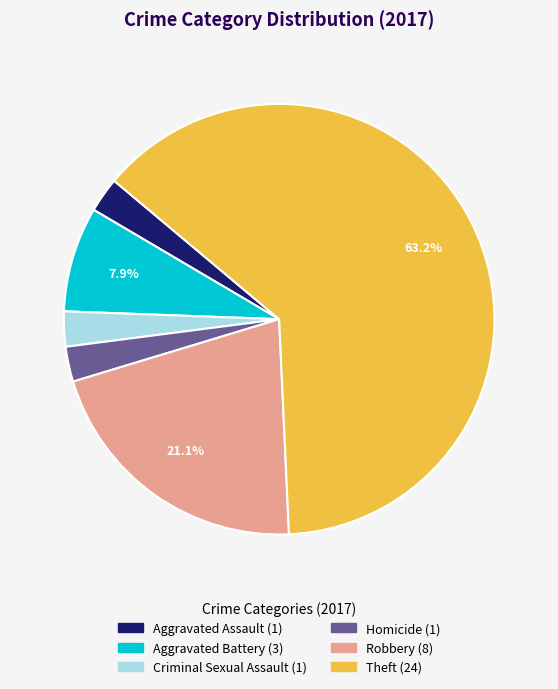

To the nearest percent, what is the difference between the Aggravated Battery and Theft slice percentages?

55%